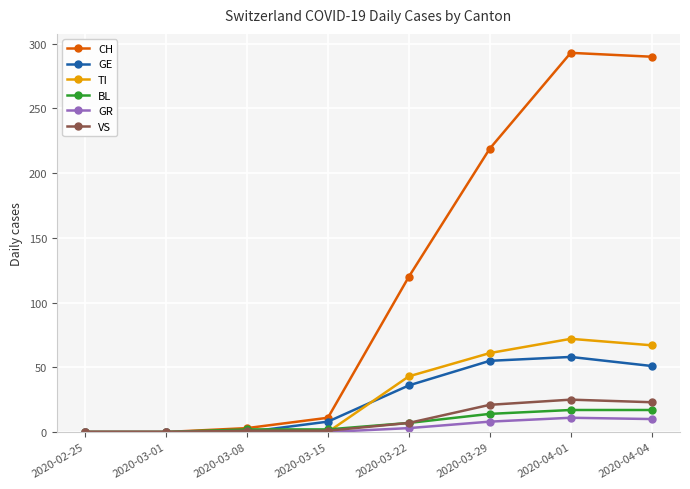

At which category is the sum across all series the highest?

2020-04-01